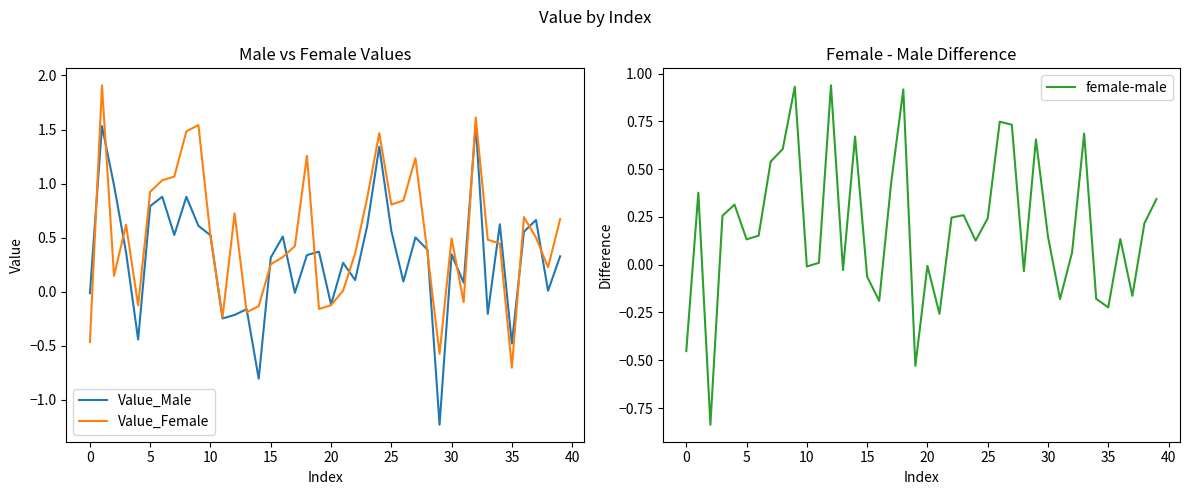

Does the chart have visible grid lines?

No